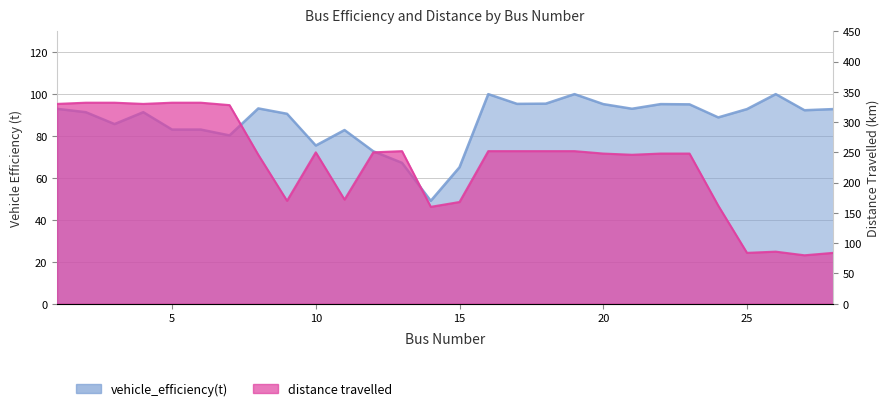

What is the value of the distance travelled point at the 25th from the left?

84.0